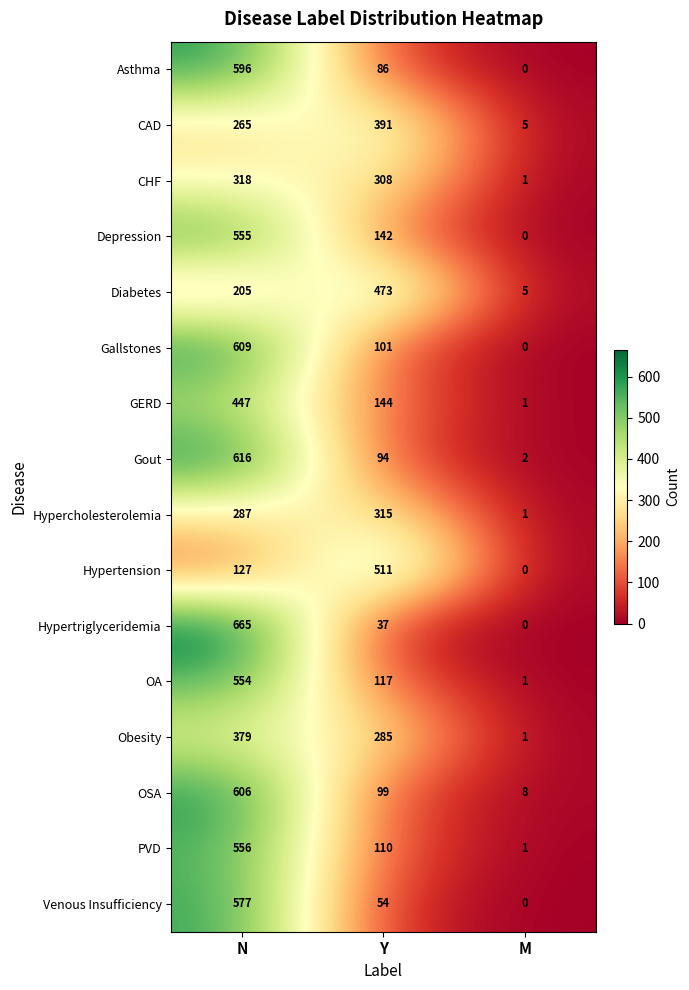

Count the Depression values in the range 0 to 555.

3